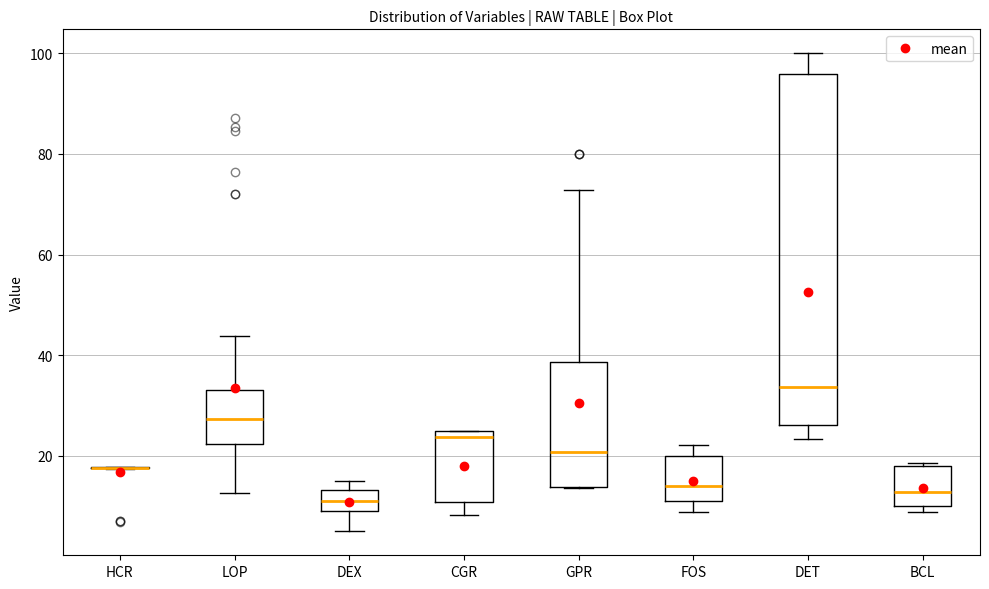

Where does the lower whisker of the box for DET end on the y-axis? The values are not printed on the chart, so give them approximately, as read against the axis.

24